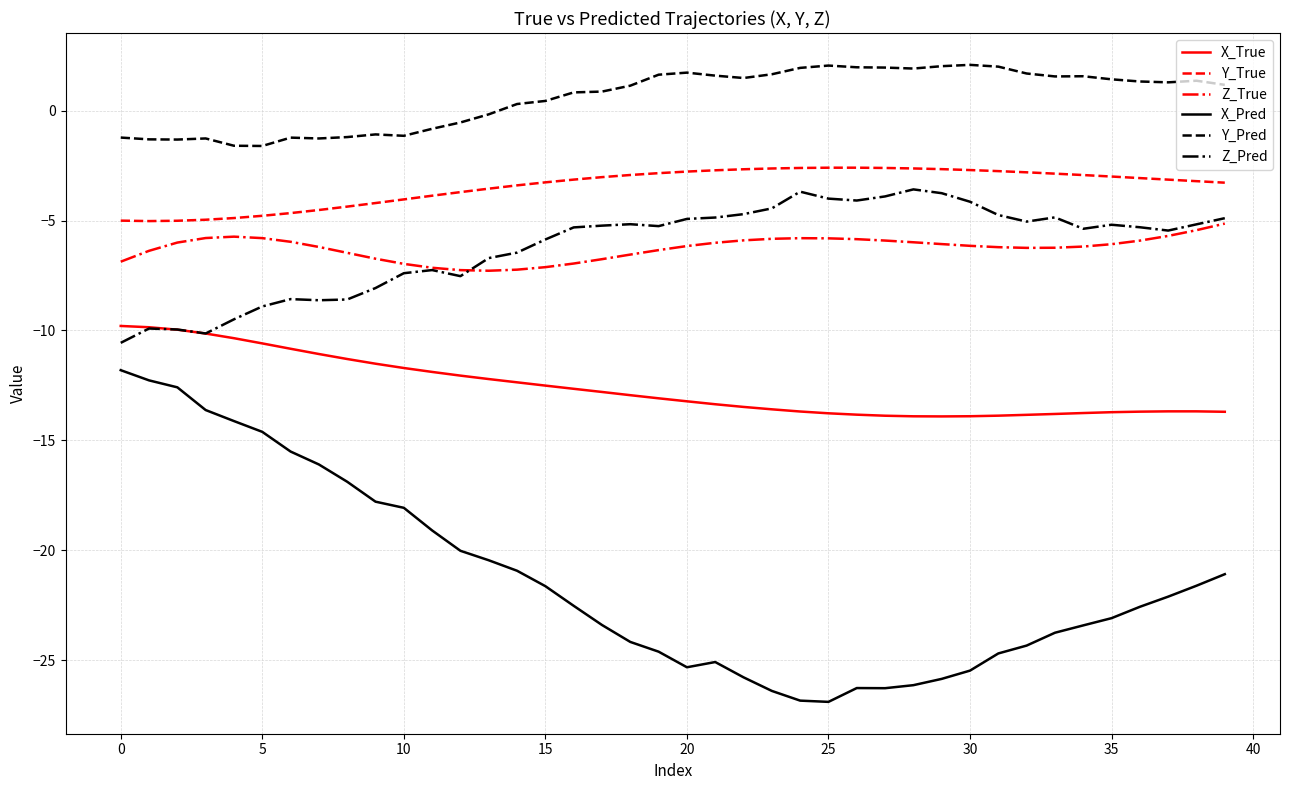

What is the average value of the Z_Pred series?

-6.2